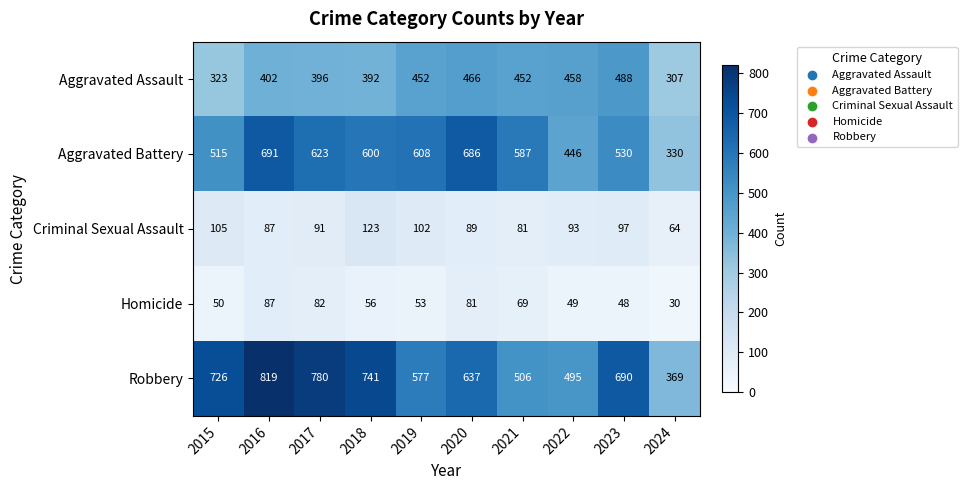

What is the difference between the highest and lowest values at 2023?

642